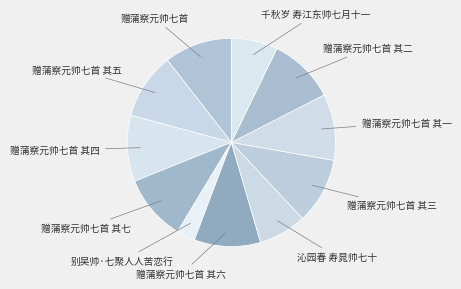

What is the smallest slice in the pie chart?

别吴帅·七聚人人苦恋行